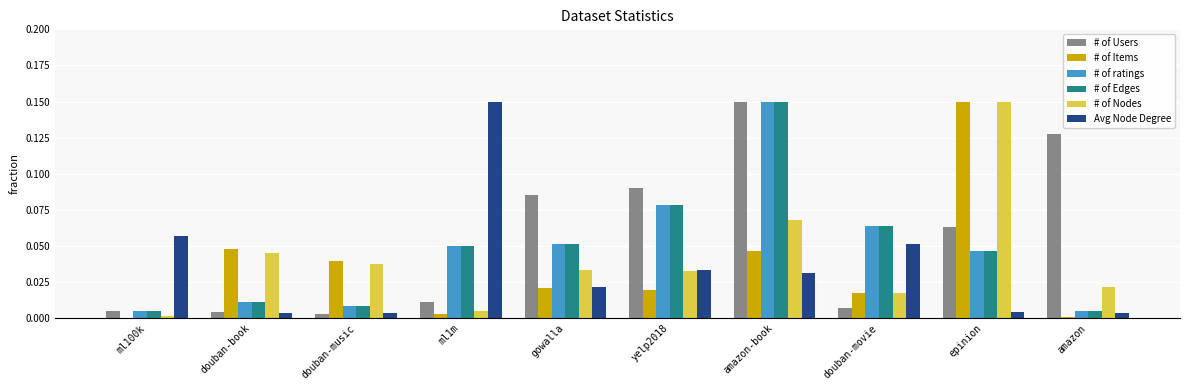

True or false: # of Items has a value of 0.0 at amazon-book.

True